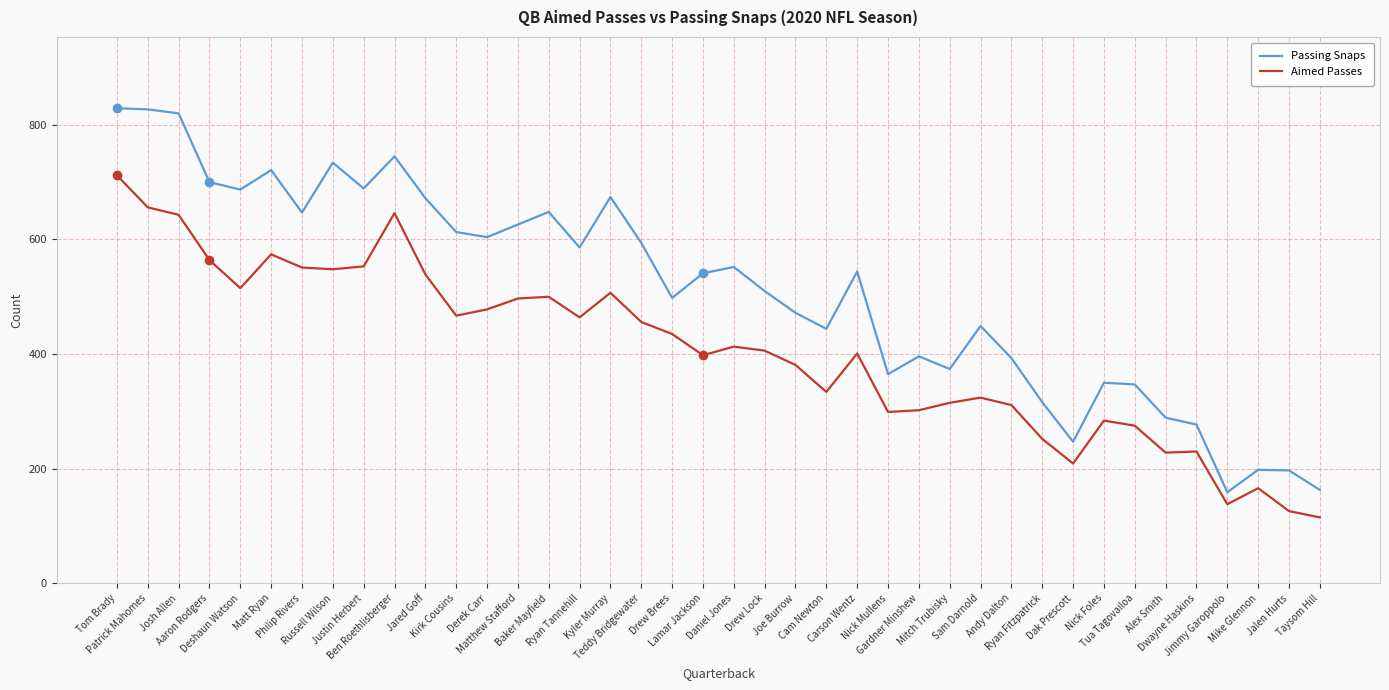

What is the greatest value displayed?

829